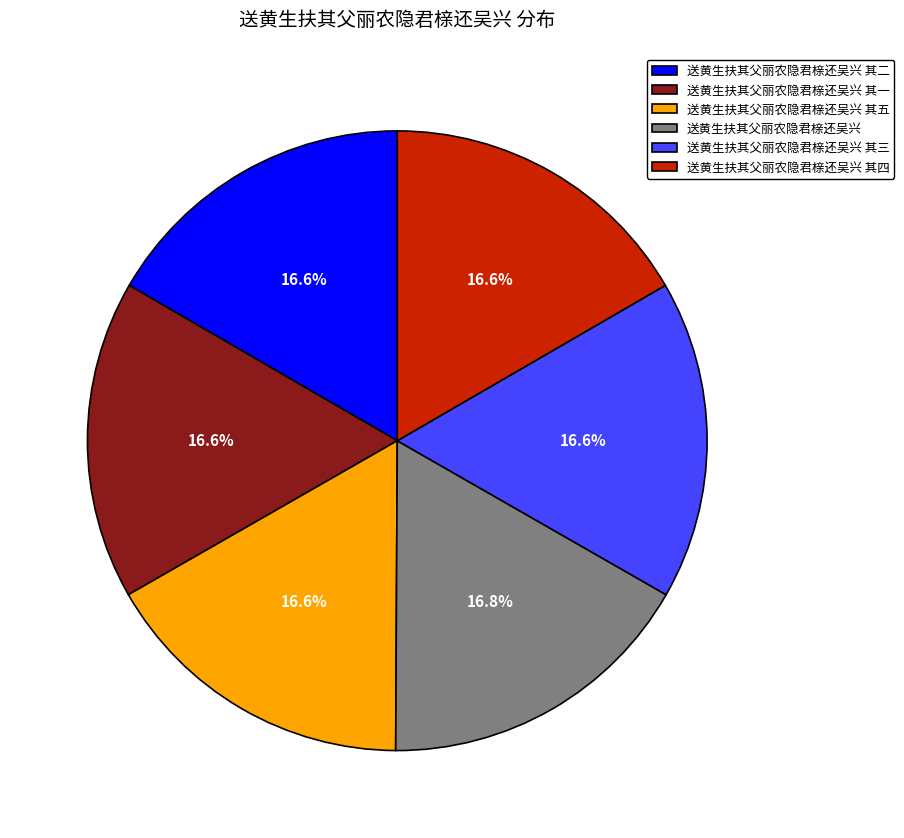

To the nearest percent, what percentage of the pie is 送黄生扶其父丽农隐君榇还吴兴 其四?

17%